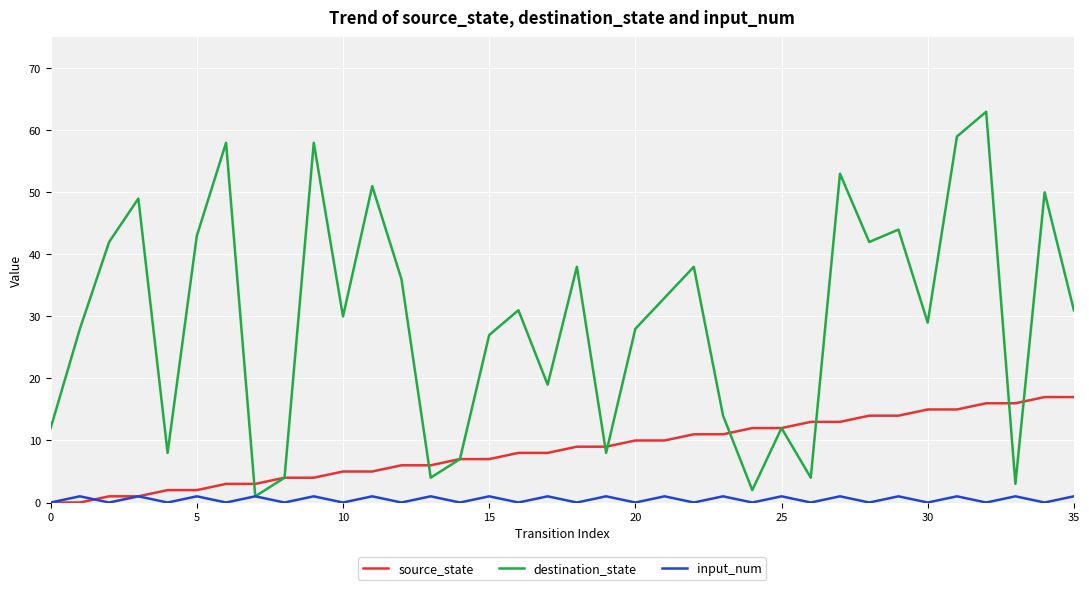

Which series ends up on top after the final intersection of source_state and destination_state?

destination_state